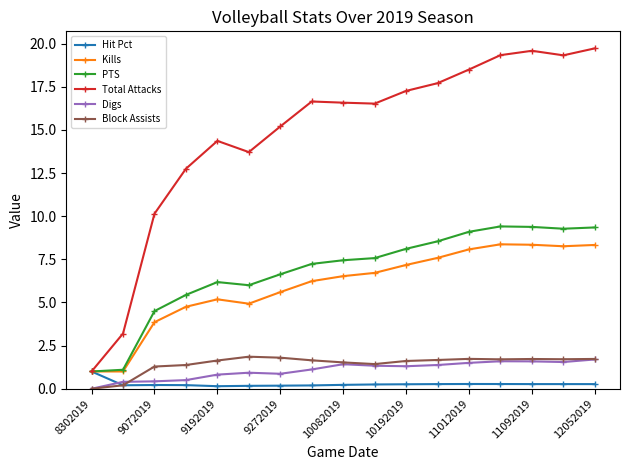

True or false: Block Assists and PTS intersect in this chart.

False